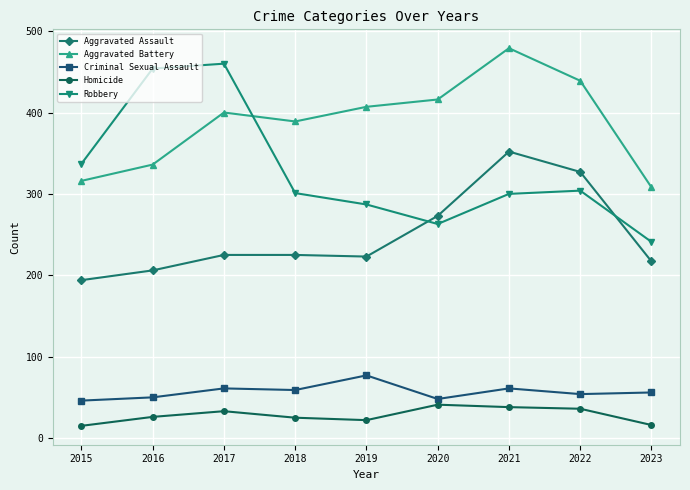

True or false: Criminal Sexual Assault and Aggravated Assault intersect in this chart.

False